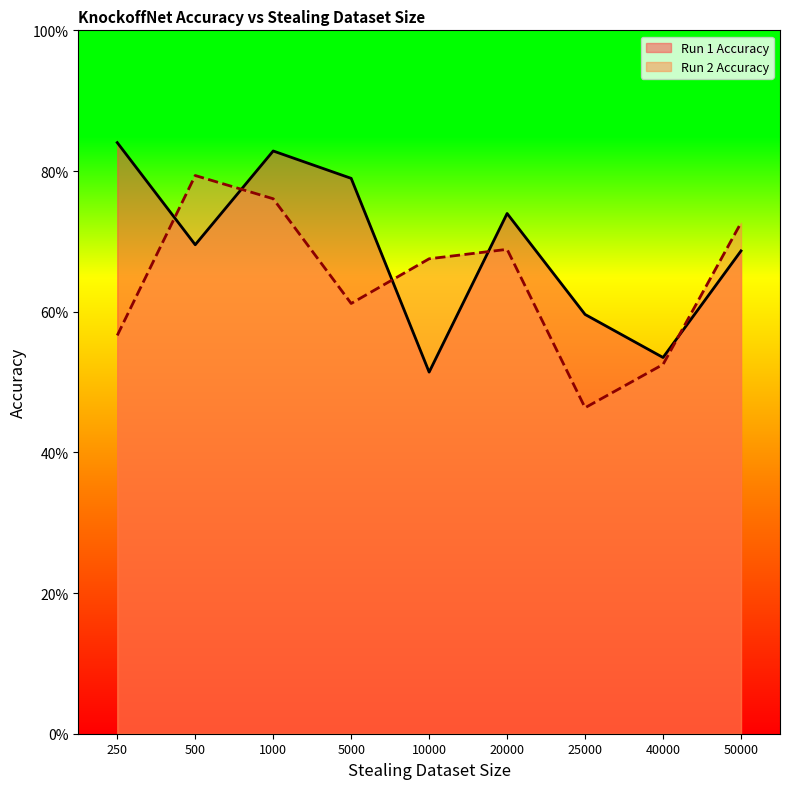

The Run 2 Accuracy series shows 0.8 at 1000. True or false?

True